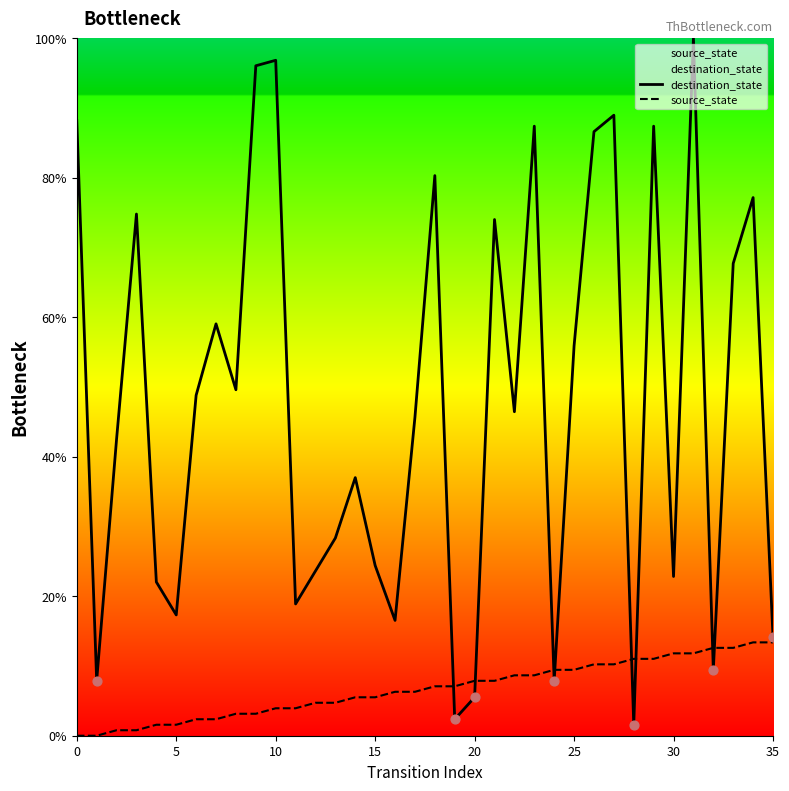

Which series reaches the minimum Y coordinate?

source_state